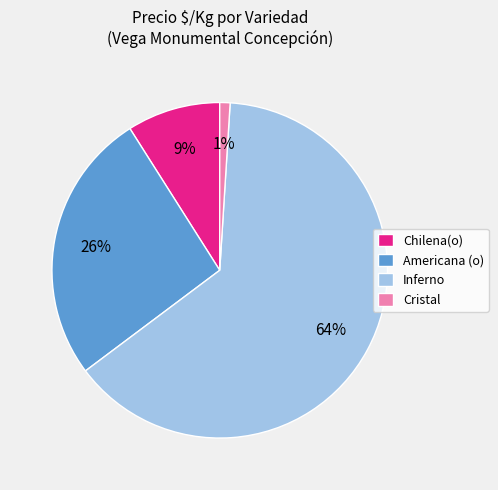

Is the sum of Americana (o) and Chilena(o) greater than half?

No